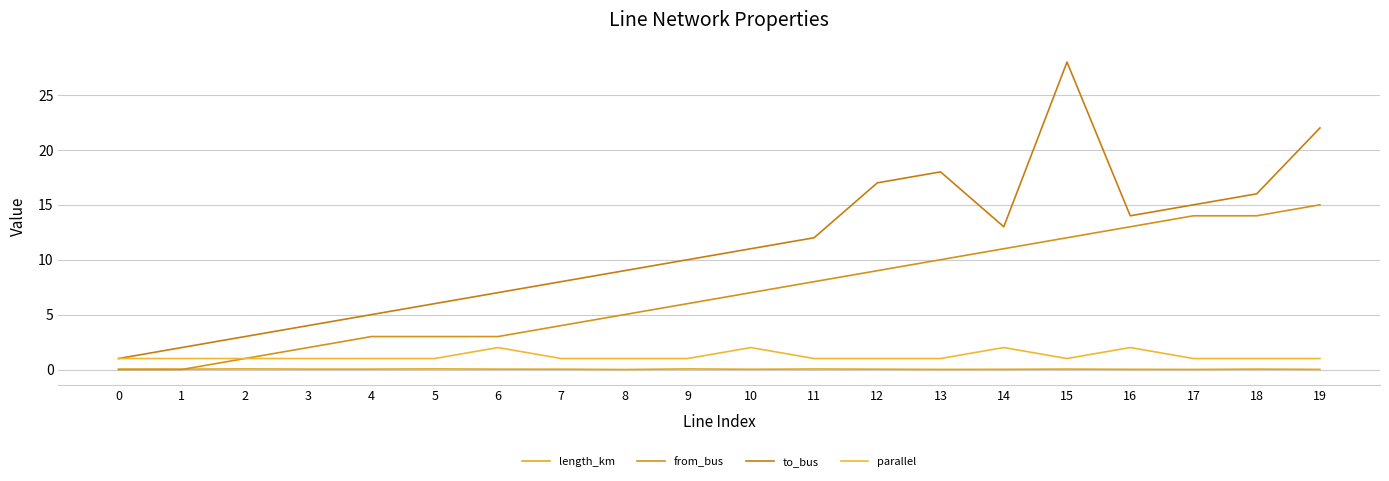

At which category does to_bus reach its first local valley?

14